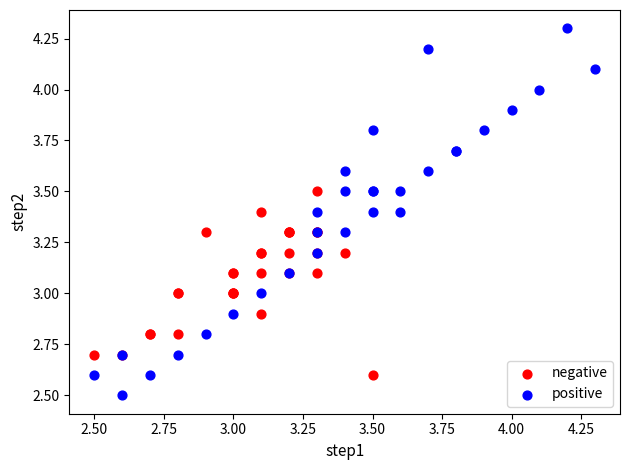

Which series contains the lowest Y value?

positive